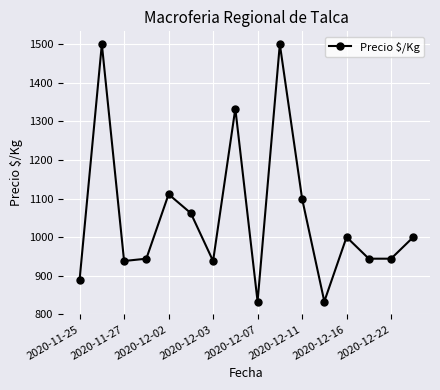

What is the difference between the maximum and minimum values?

667